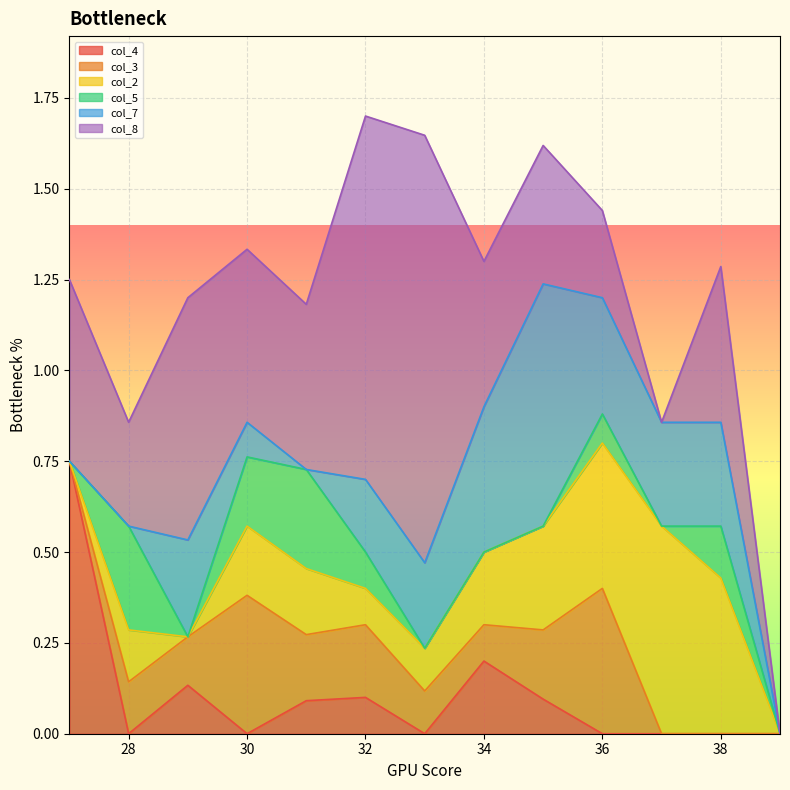

What is the total value across all series at 38?

1.3